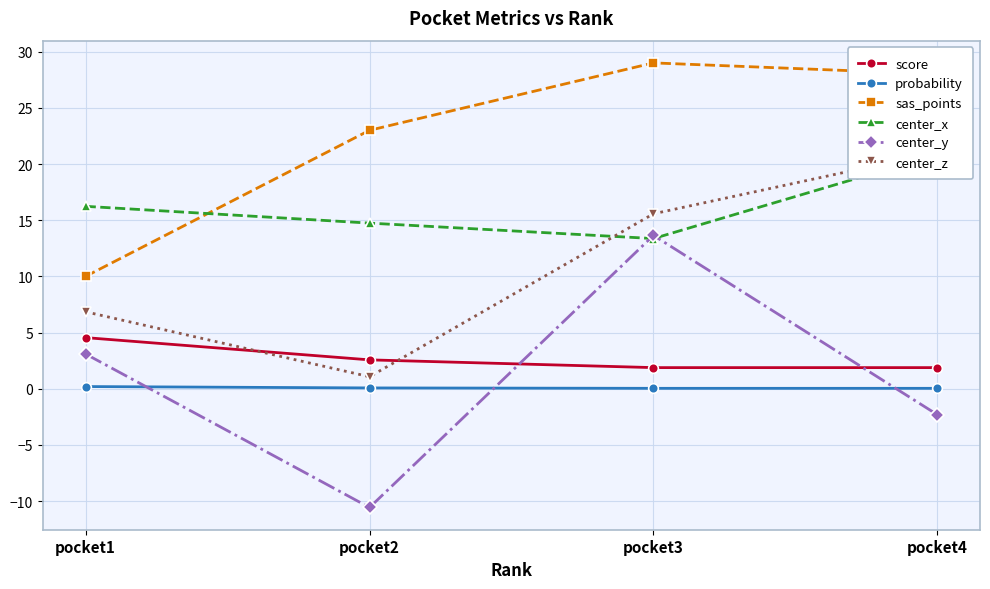

True or false: score has more than 1 points higher than both neighbors.

False